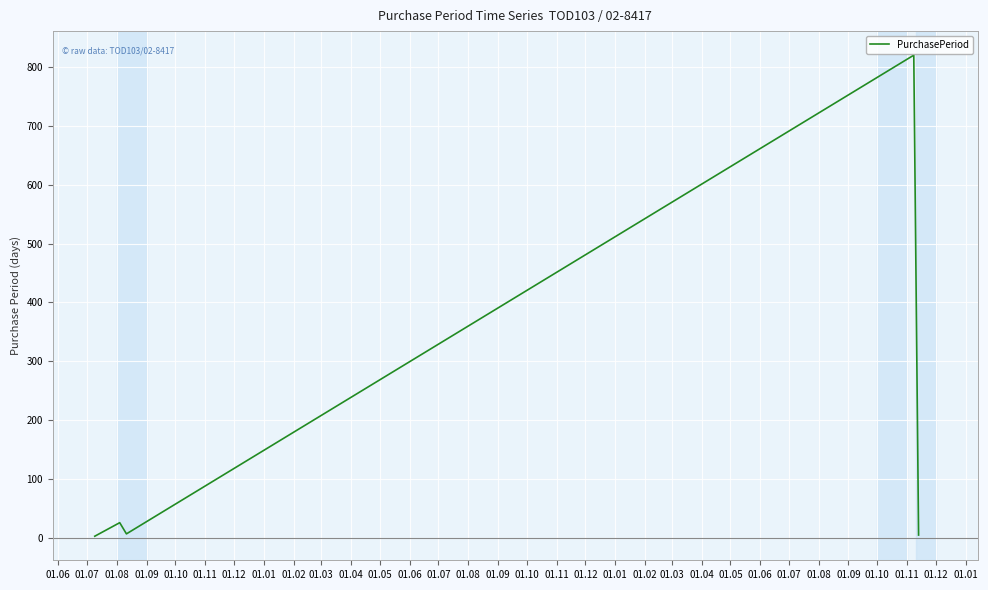

What is the sum of all values?

861